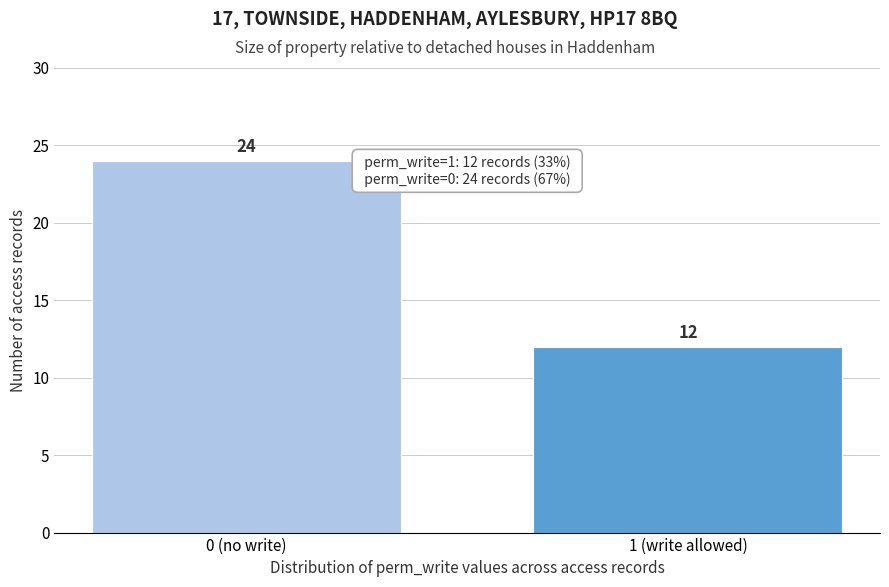

Reading right to left, transcribe all the data shown in this chart.

1 (write allowed)=12	0 (no write)=24